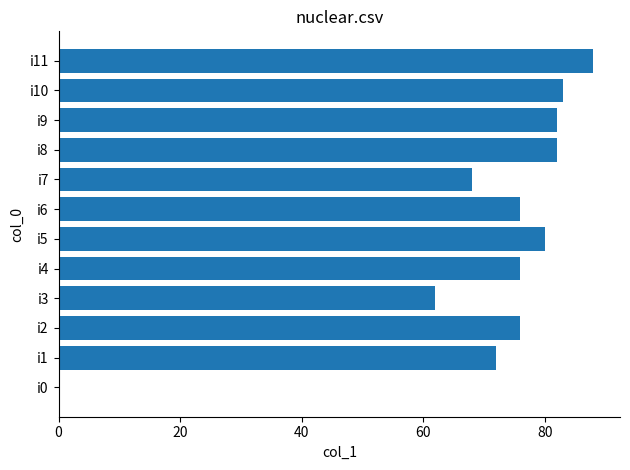

Reading bottom to top, list all the values displayed in this chart.

i0=0	i1=72	i2=76	i3=62	i4=76	i5=80	i6=76	i7=68	i8=82	i9=82	i10=83	i11=88